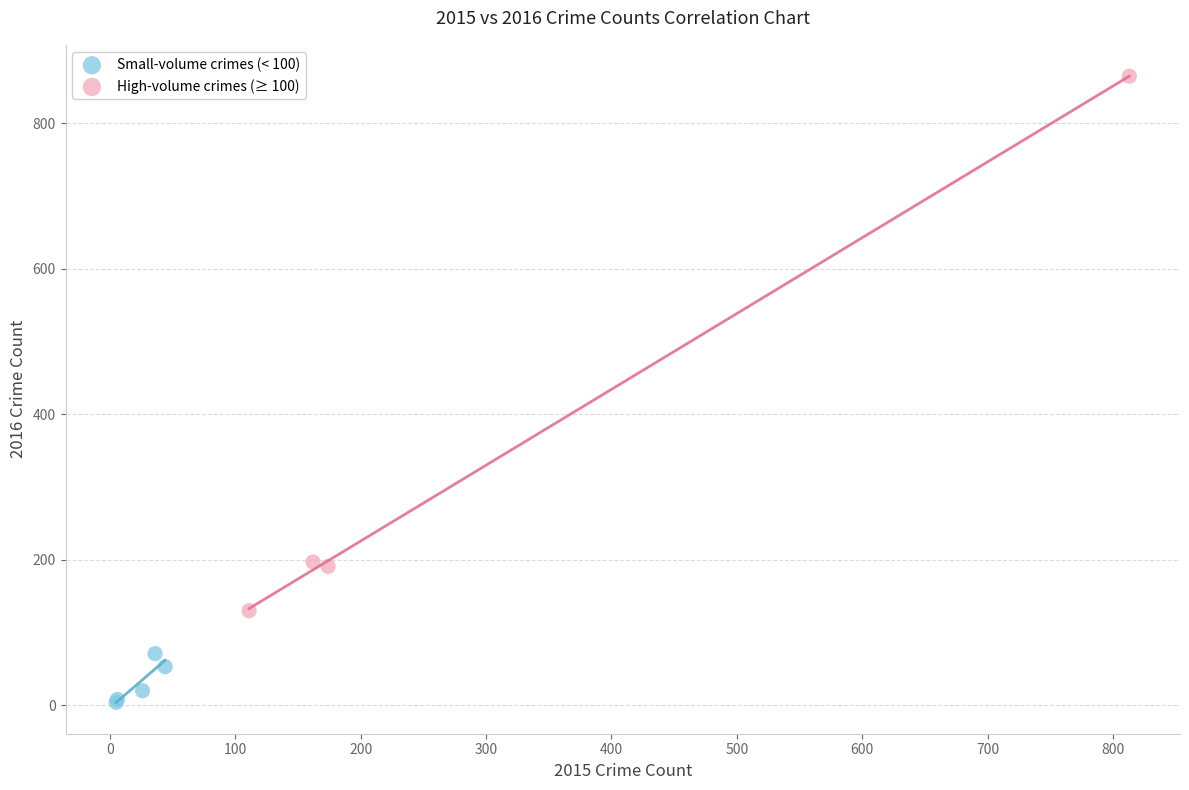

Which series has the widest spread of Y values?

High-volume crimes (≥ 100)